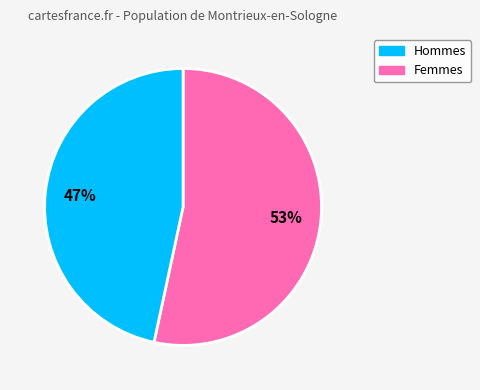

What is the ratio of the value at Hommes to the value at Femmes?

1.1